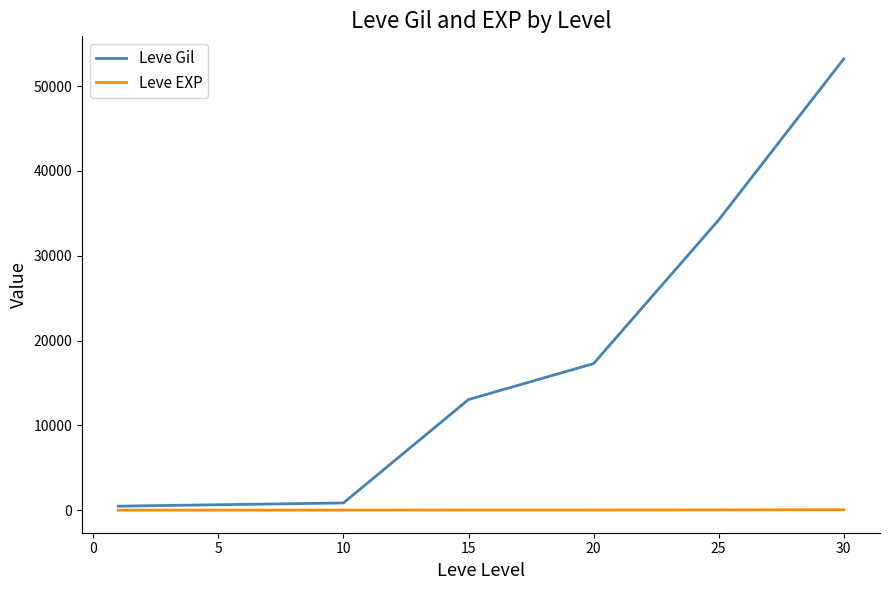

Rank the series by their maximum value, from lowest to highest.

Leve EXP, Leve Gil